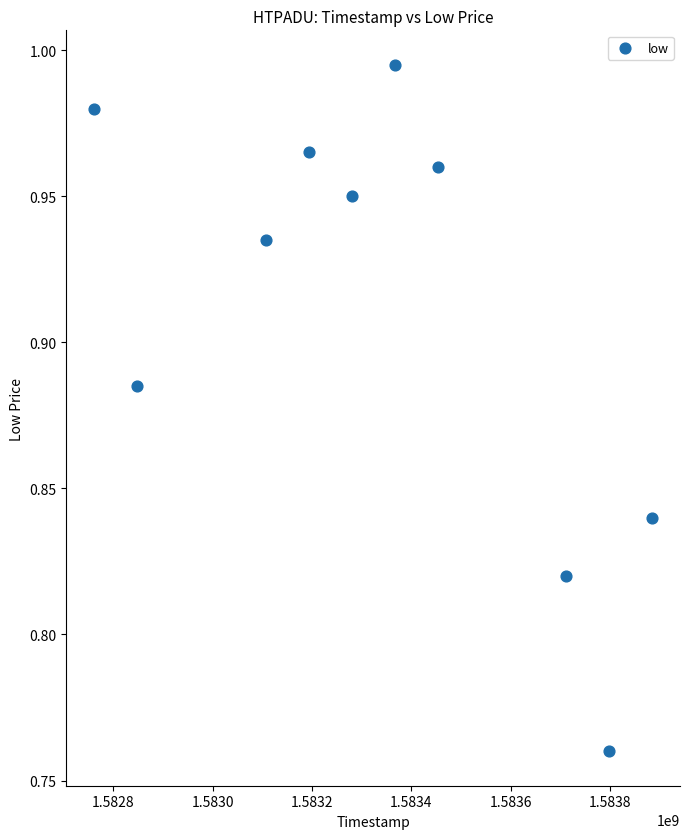

What is the range of X values (max minus min)?

1123200.0